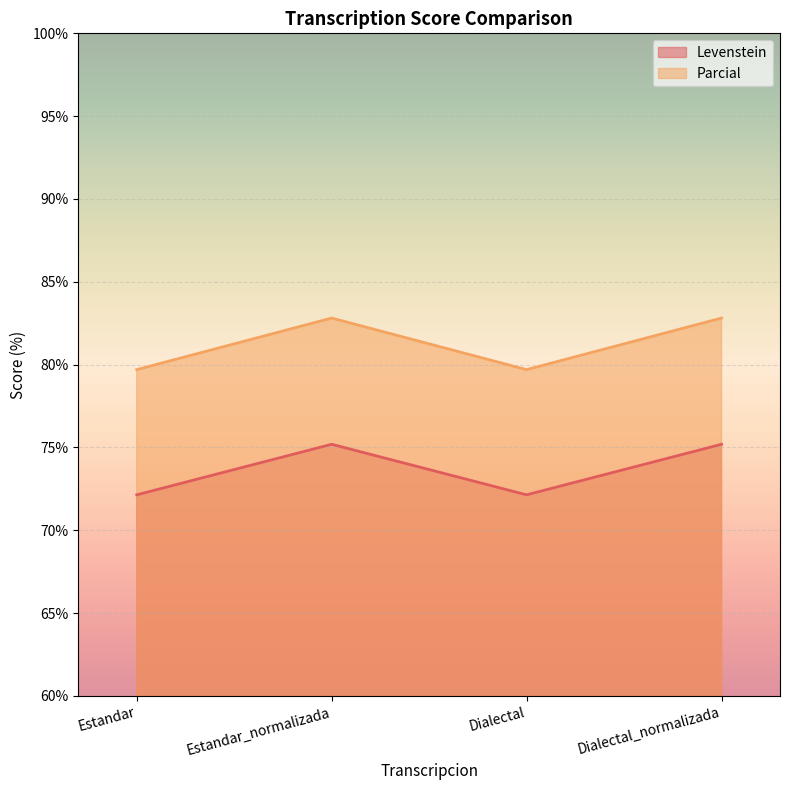

Rank the series by their maximum value, from lowest to highest.

Levenstein, Parcial